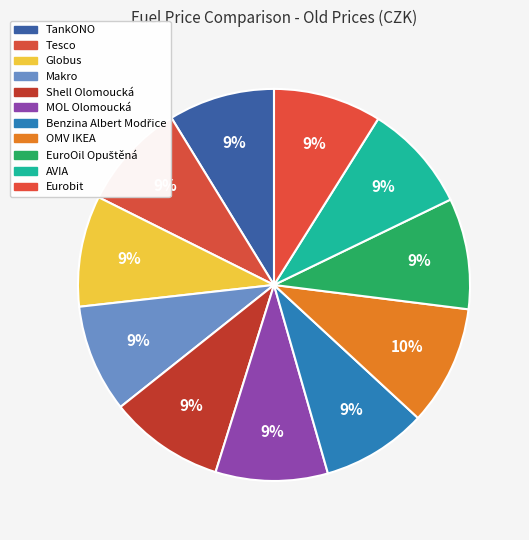

What is the ratio of the value at MOL Olomoucká to the value at Eurobit?

1.0